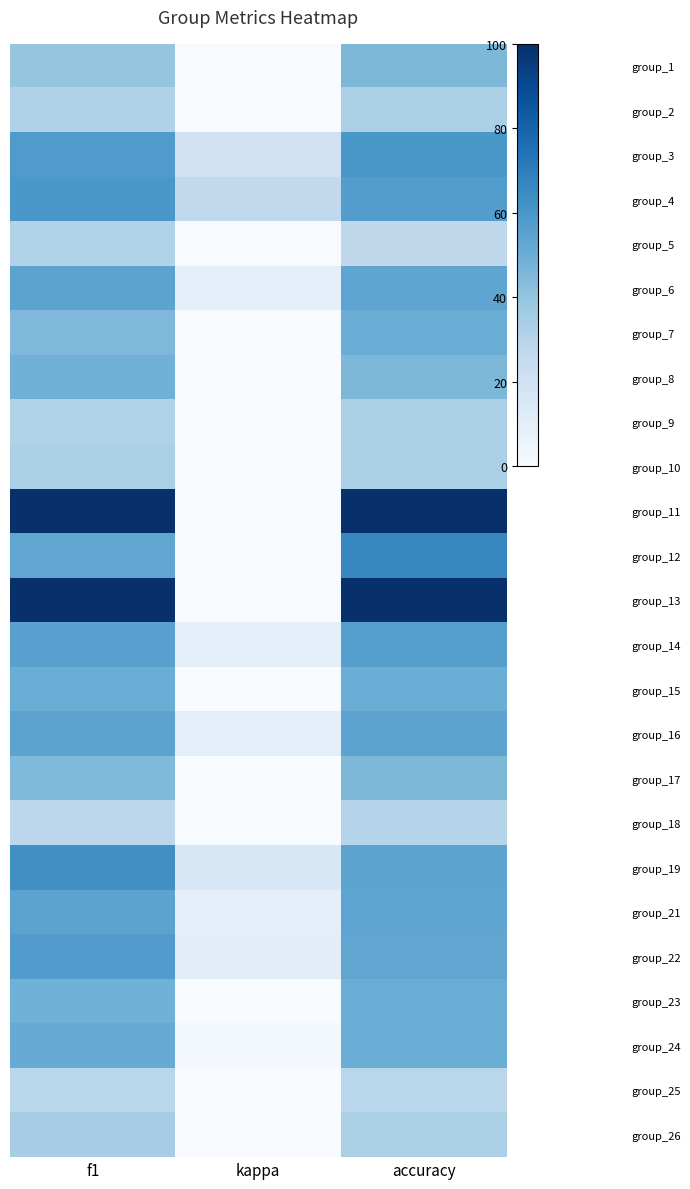

Reading right to left, transcribe all the data shown in this chart.

group_1: accuracy=45.5	kappa=-3.1	f1=39.6
group_2: accuracy=33.3	kappa=-28.6	f1=31.7
group_3: accuracy=60.0	kappa=20.0	f1=58.3
group_4: accuracy=57.1	kappa=26.3	f1=59.8
group_5: accuracy=27.3	kappa=-51.7	f1=31.2
group_6: accuracy=53.8	kappa=9.3	f1=54.4
group_7: accuracy=50.0	kappa=0.0	f1=45.1
group_8: accuracy=45.5	kappa=-13.8	f1=48.4
group_9: accuracy=33.3	kappa=-33.3	f1=31.4
group_10: accuracy=33.3	kappa=-50.0	f1=33.3
group_11: accuracy=100.0	kappa=0.0	f1=100.0
group_12: accuracy=66.7	kappa=0.0	f1=53.3
group_13: accuracy=100.0	kappa=0.0	f1=100.0
group_14: accuracy=56.2	kappa=9.7	f1=55.7
group_15: accuracy=50.0	kappa=0.0	f1=50.0
group_16: accuracy=54.5	kappa=9.8	f1=54.5
group_17: accuracy=45.5	kappa=-6.5	f1=44.5
group_18: accuracy=30.0	kappa=-29.6	f1=27.9
group_19: accuracy=54.5	kappa=15.4	f1=63.2
group_21: accuracy=53.8	kappa=9.3	f1=54.4
group_22: accuracy=53.3	kappa=10.3	f1=57.8
group_23: accuracy=50.0	kappa=0.0	f1=48.6
group_24: accuracy=50.0	kappa=2.9	f1=51.0
group_25: accuracy=28.6	kappa=-40.0	f1=28.6
group_26: accuracy=33.3	kappa=-28.6	f1=35.0